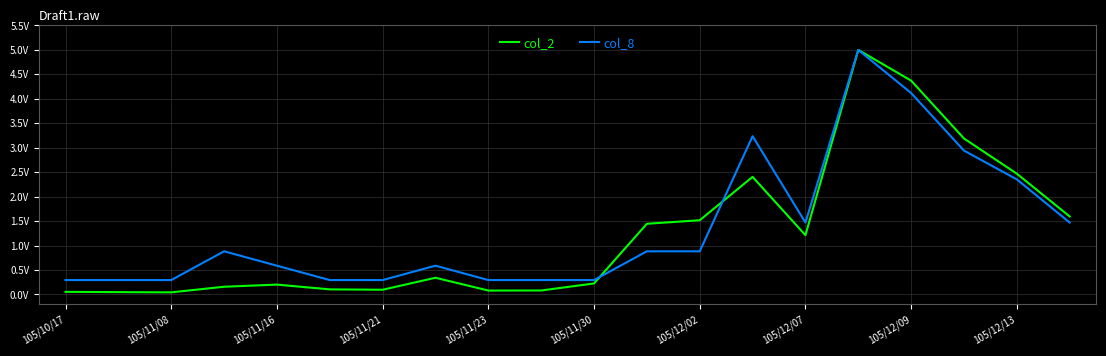

What are all the series names shown in the legend?

col_2, col_8